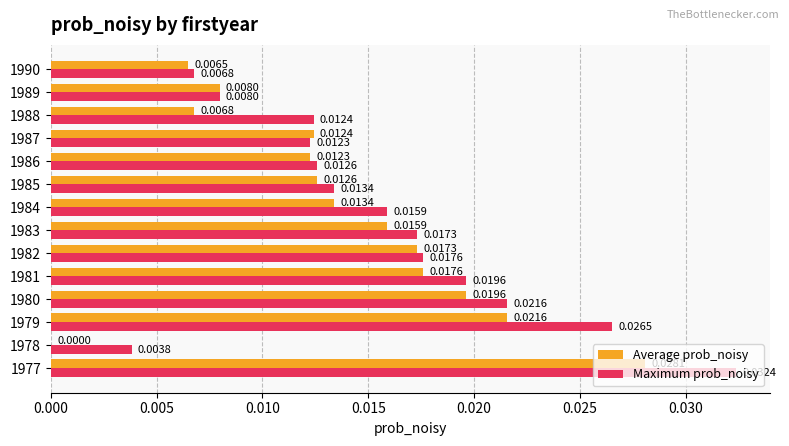

Which series has the largest total across all categories?

Maximum prob_noisy